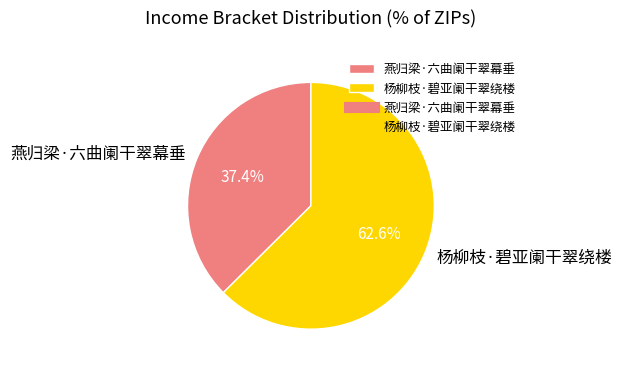

How many segments does this pie chart have?

2